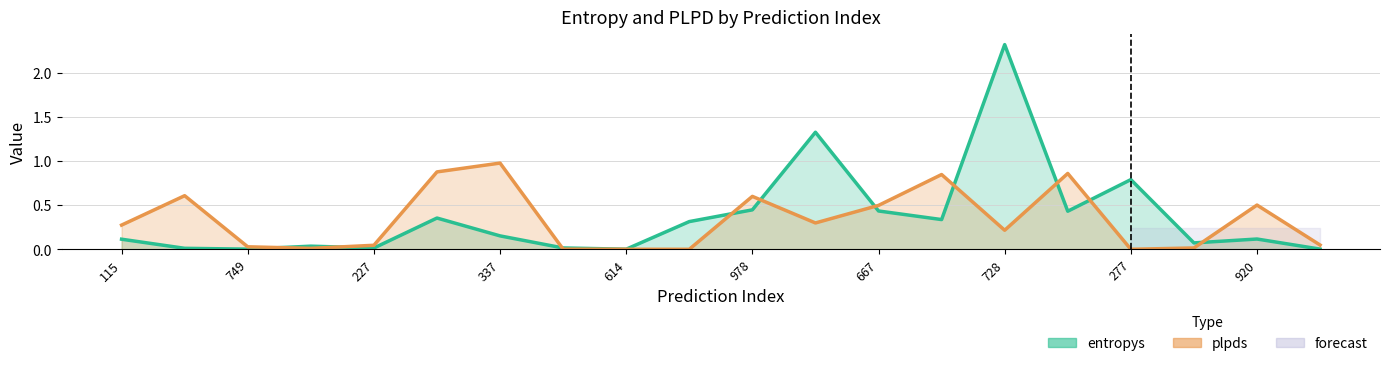

What is the label of the 16th point from the left?

15